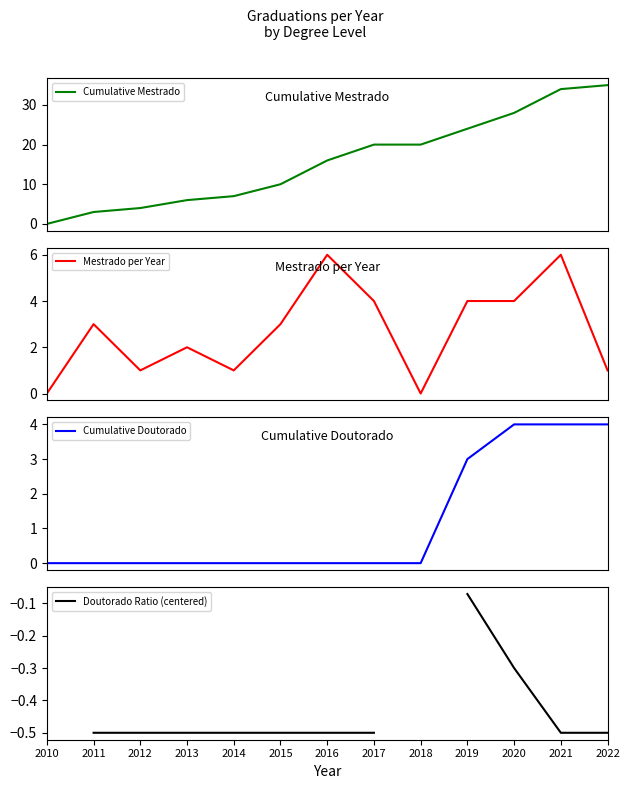

True or false: Cumulative Mestrado and Cumulative Doutorado cross at least once.

False